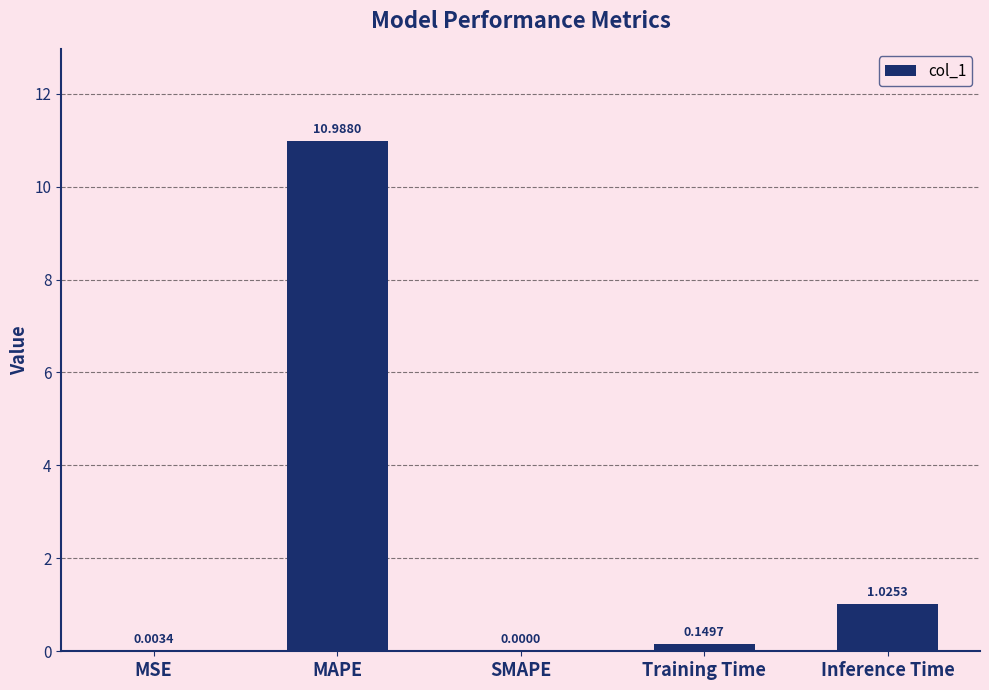

Which category has the highest value across all series?

MAPE